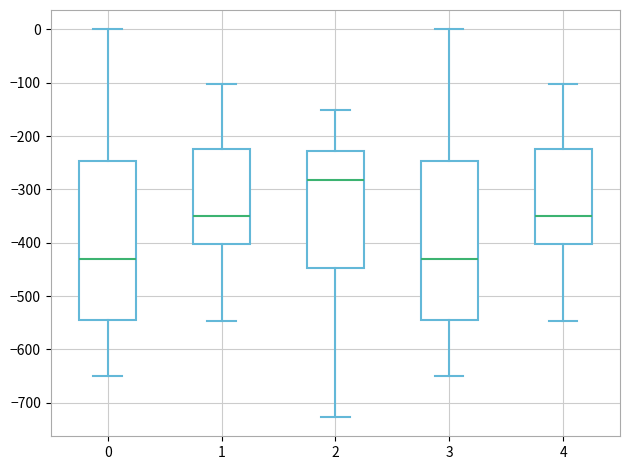

Where does the upper whisker of the box at x = 1 end on the y-axis? The values are not printed on the chart, so give them approximately, as read against the axis.

-100